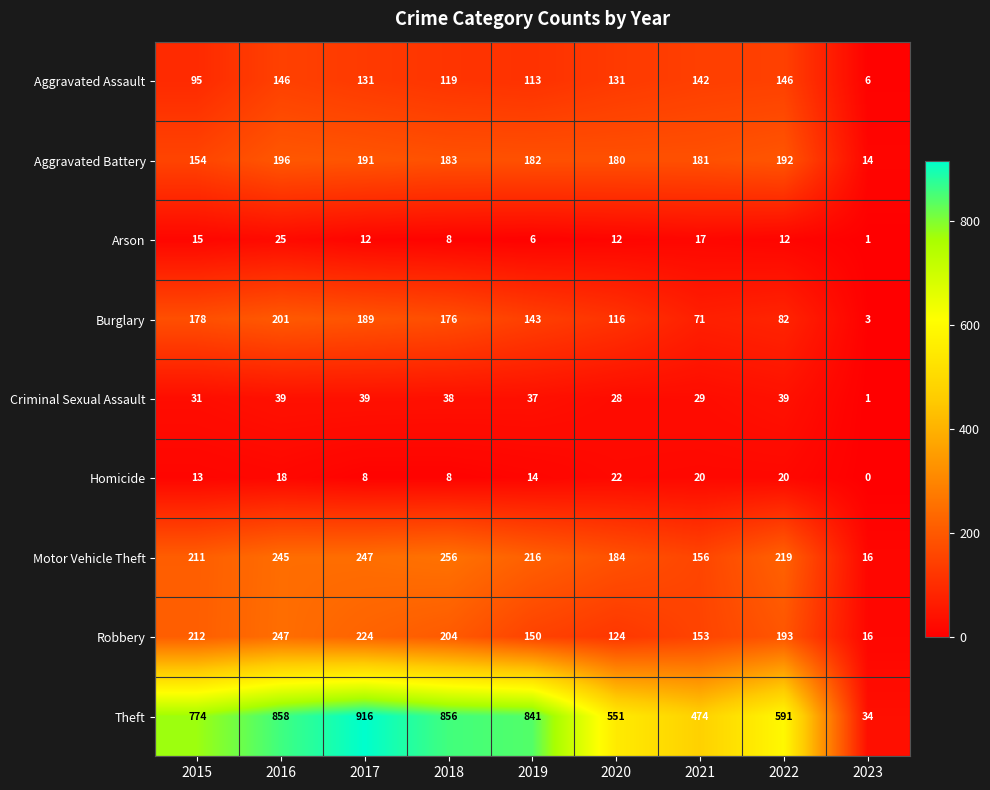

What is the sum of the Burglary values at 2022 and 2016?

283